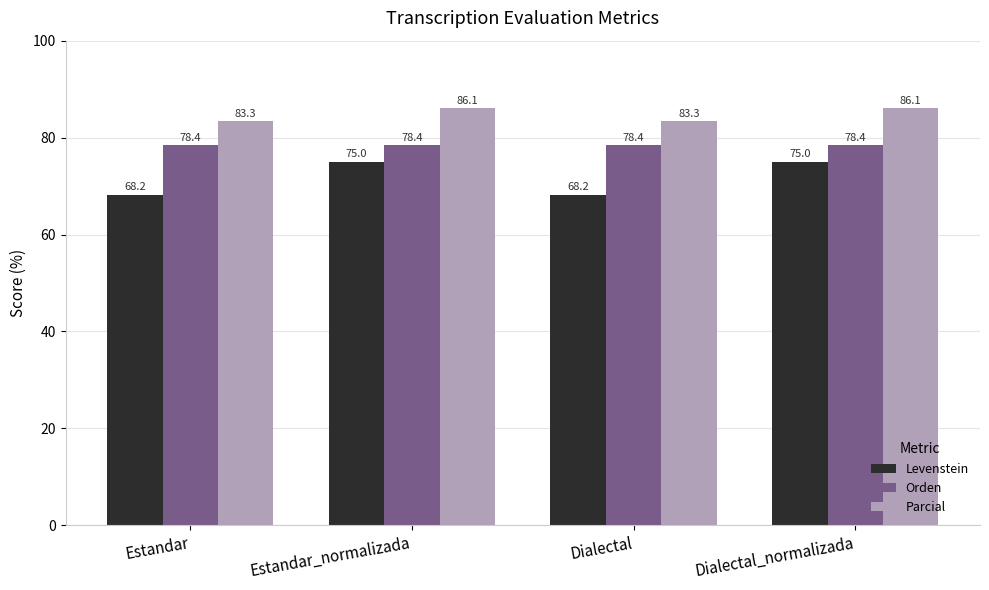

What is the total value across all series at Estandar?

229.9